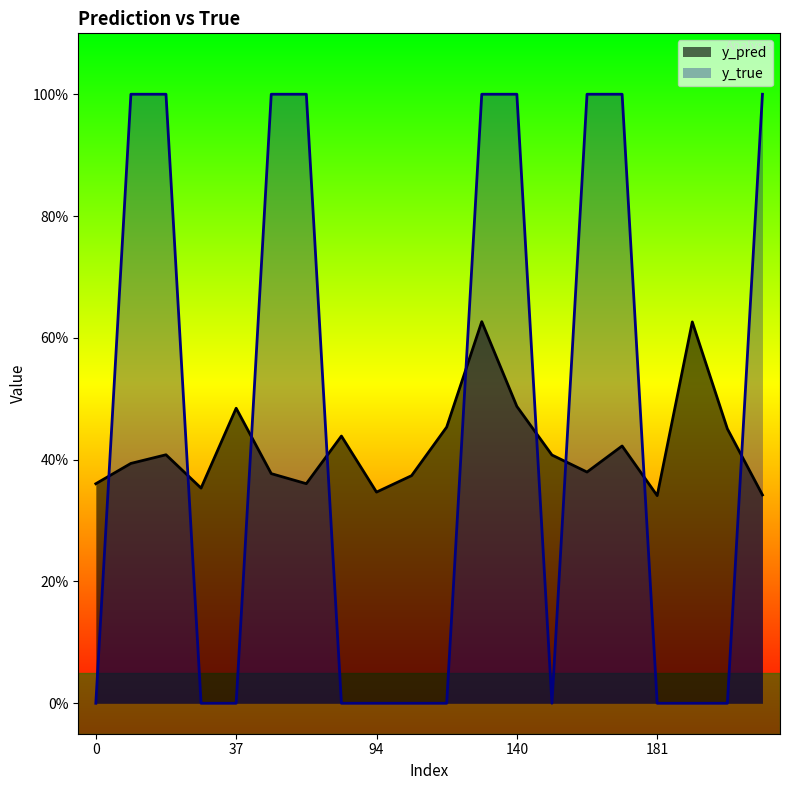

How many lines are shown in the chart?

2